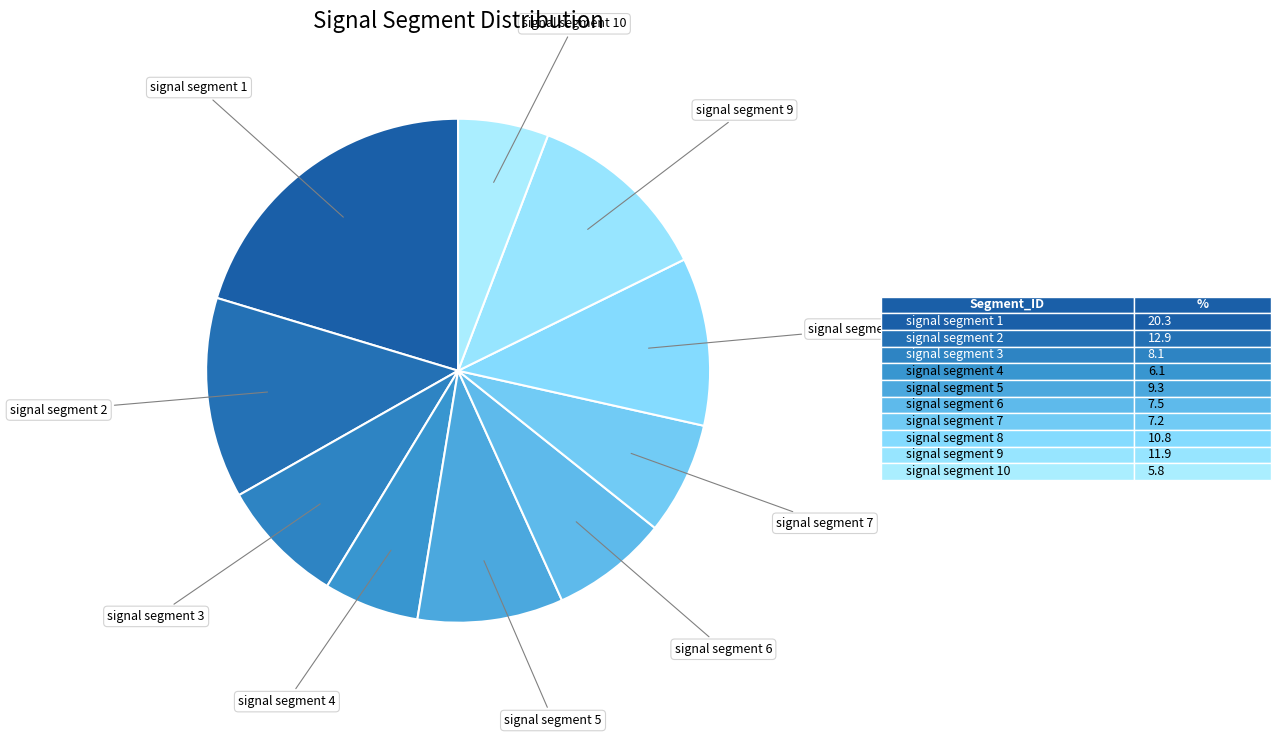

Which category has the biggest portion of the pie?

signal segment 1